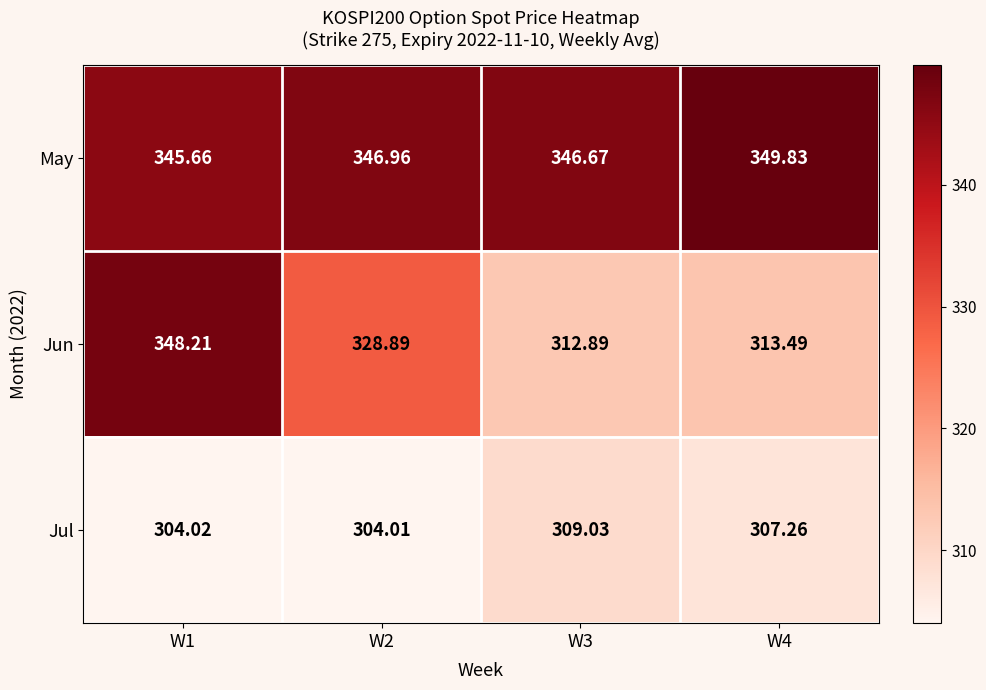

Between W1 and W3, which series saw the biggest shift?

Jun